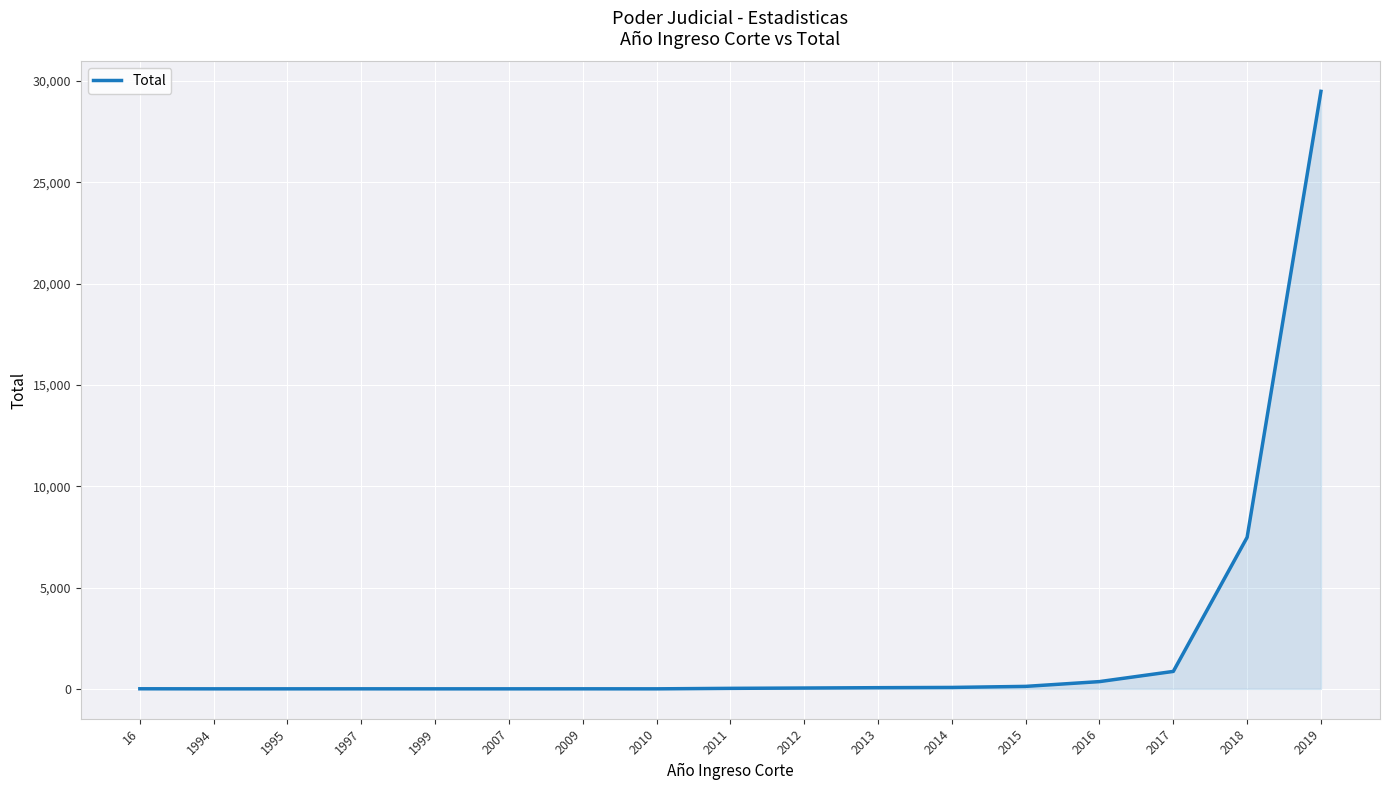

True or false: the data shows 861 at 2017.

True